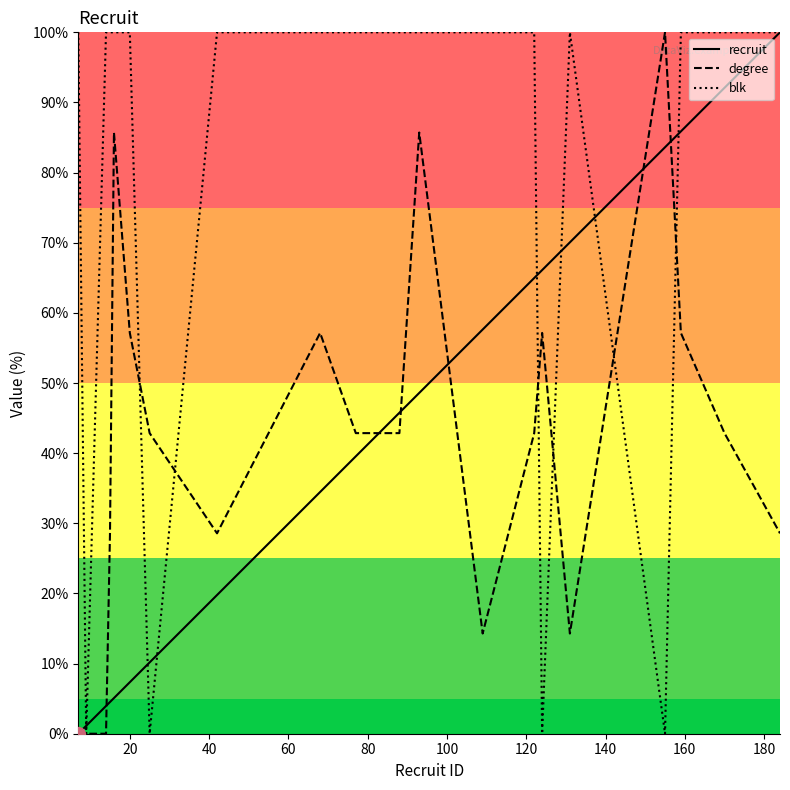

What is the maximum value shown in the chart?

100.0